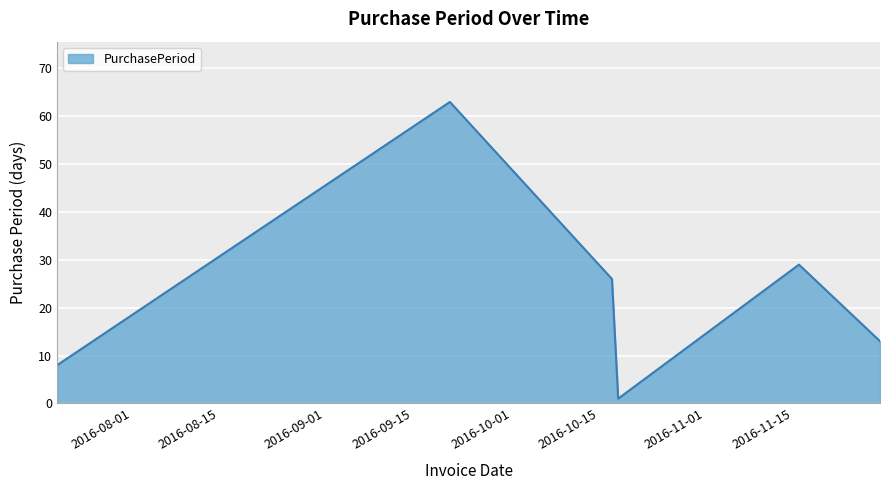

How many interior local peaks (higher than both neighbors) does the data have?

2